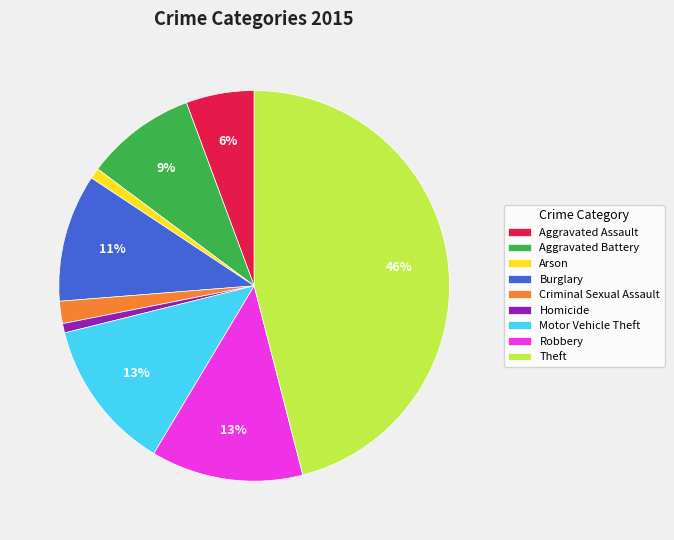

Is it true that Burglary is 22% of the pie?

False